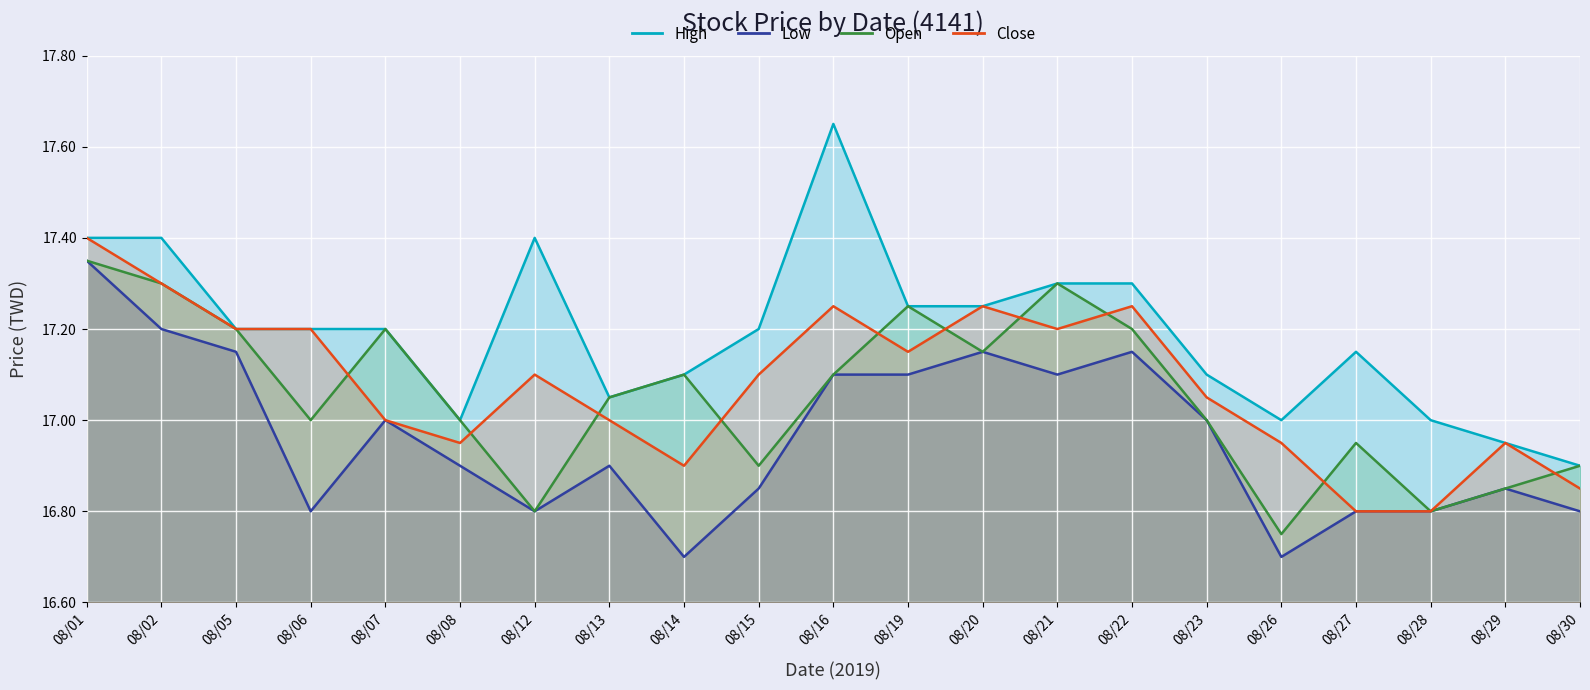

What is the value of the High point at the 13th from the left?

17.2